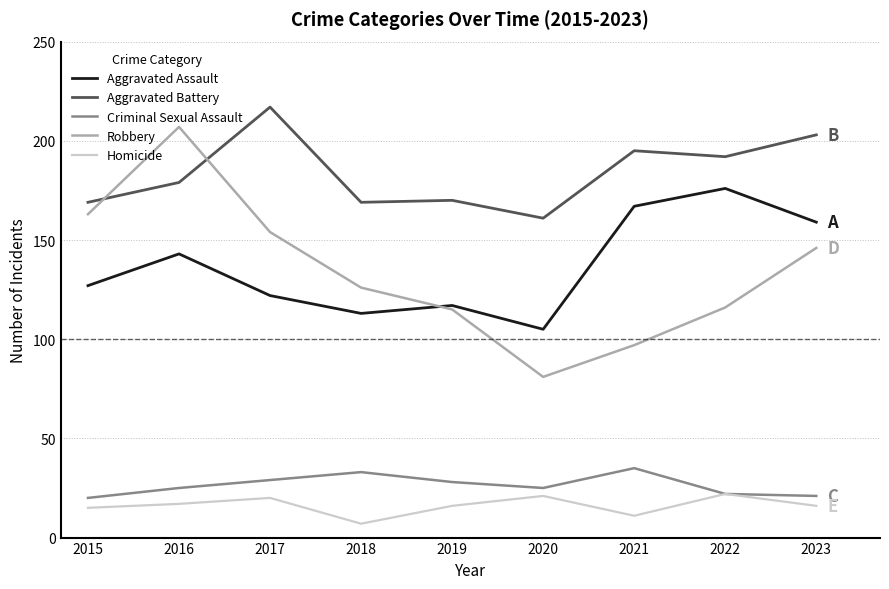

Which series has the widest spread of values?

Robbery